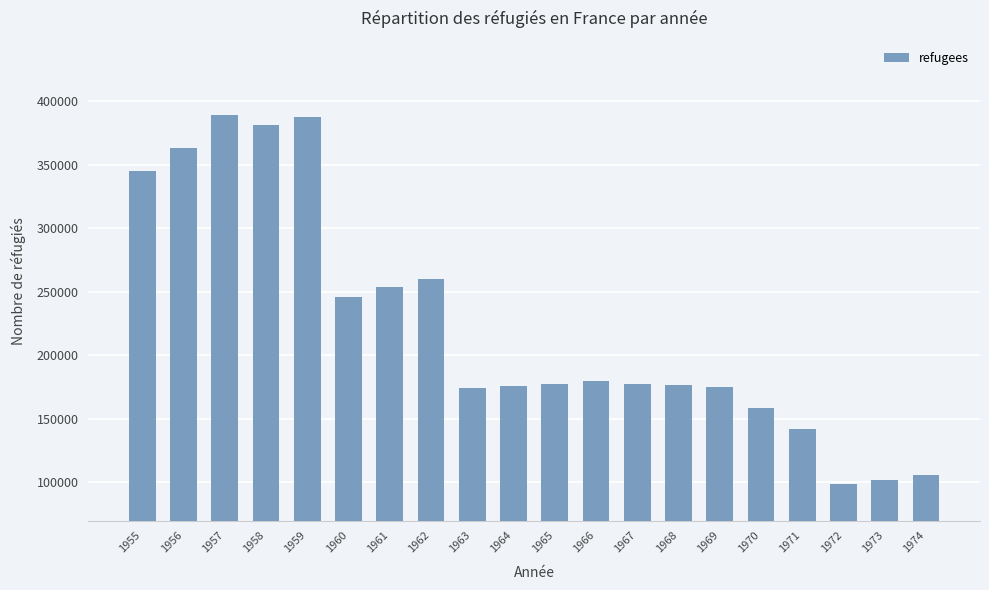

What is the greatest value displayed?

389480